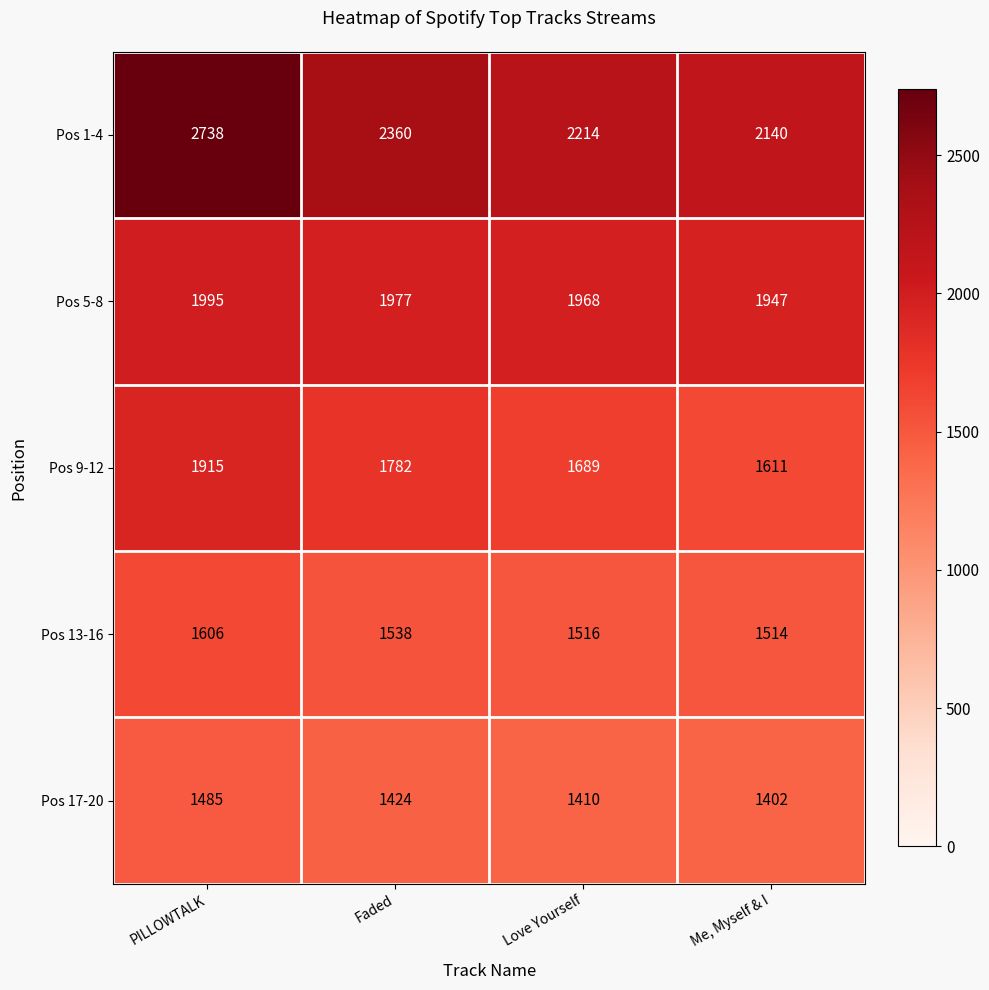

Which series has the largest total across all categories?

Pos 1-4